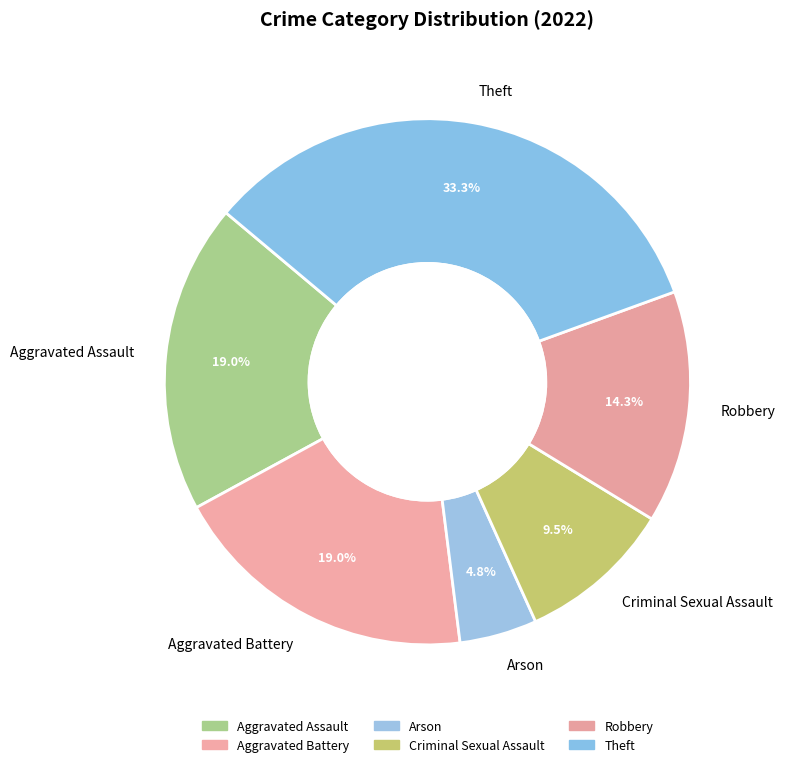

Is there a majority slice in this chart?

No